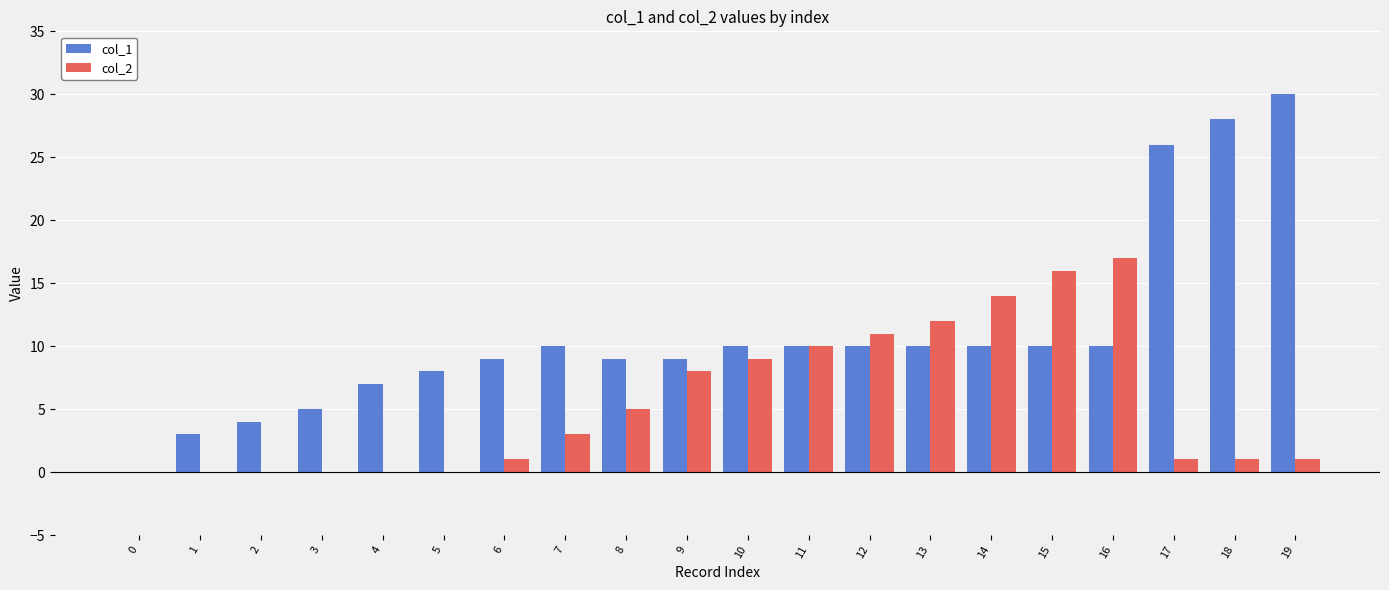

At which category is the sum across all series the highest?

19